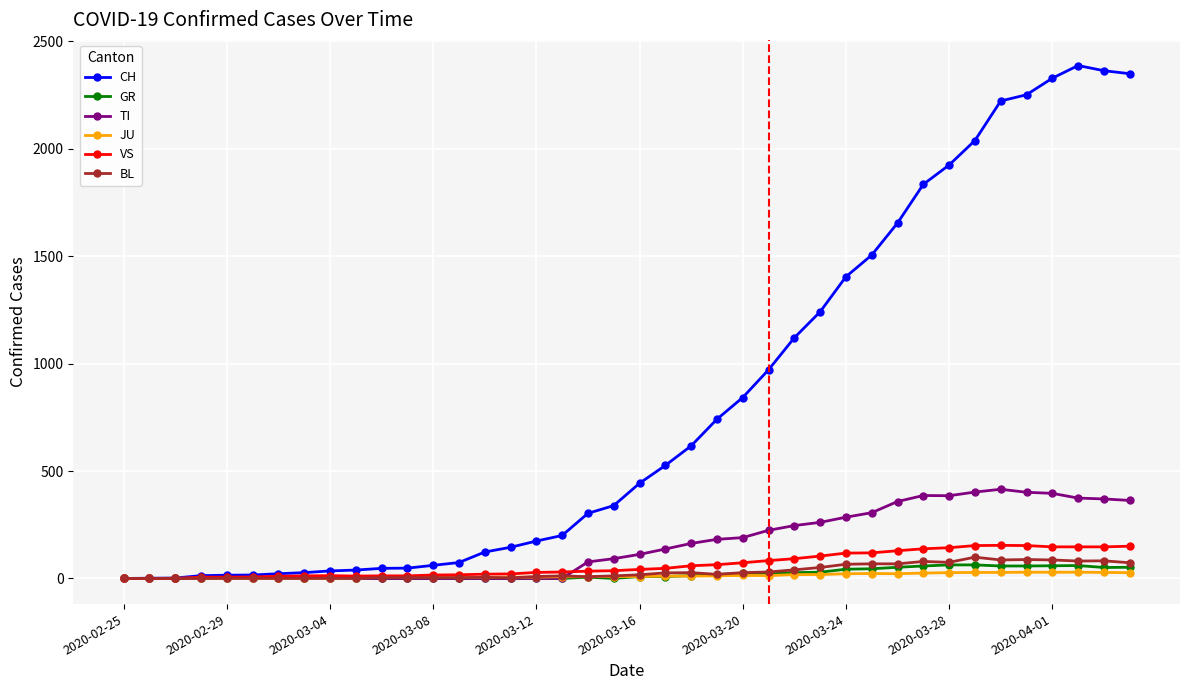

What are all the series names shown in the legend?

CH, GR, TI, JU, VS, BL